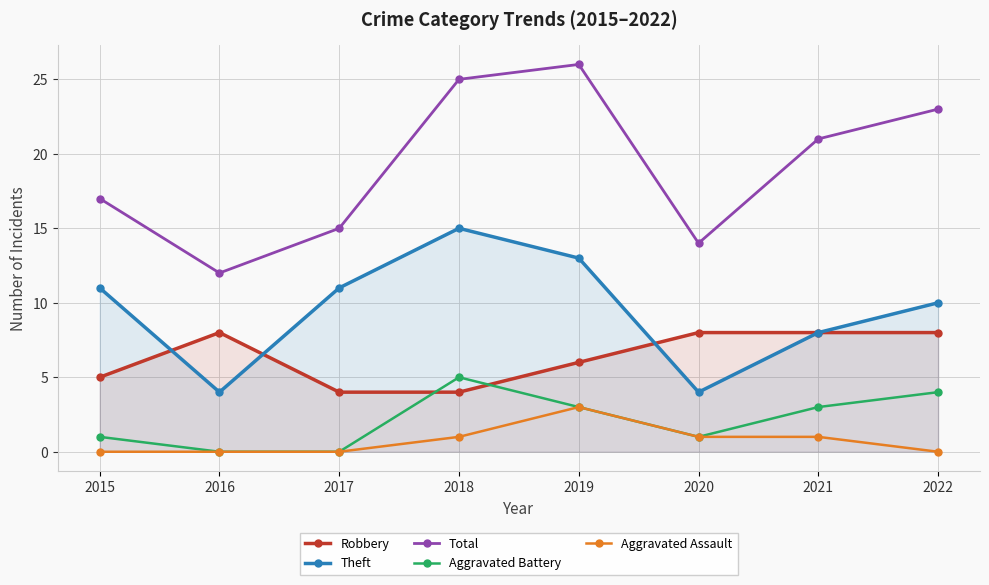

Which category has the highest value in the Theft series?

2018